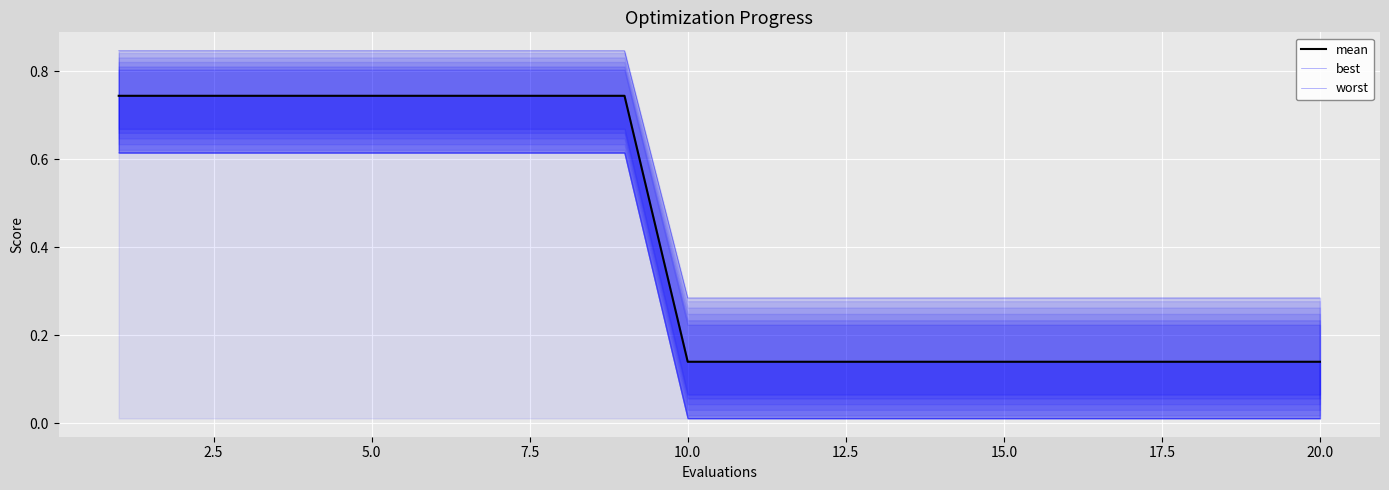

True or false: worst has a value of 0.5 at 16.

False